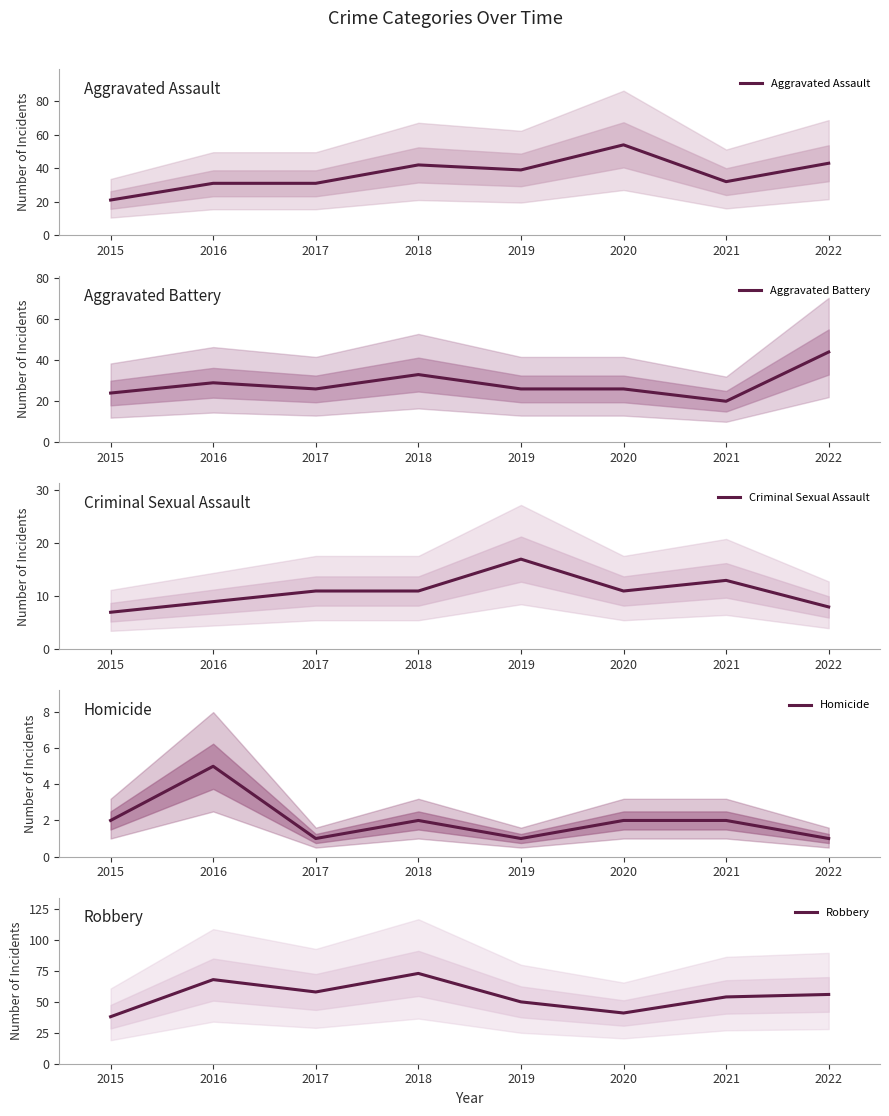

How many data points in Aggravated Assault are less than 39?

4